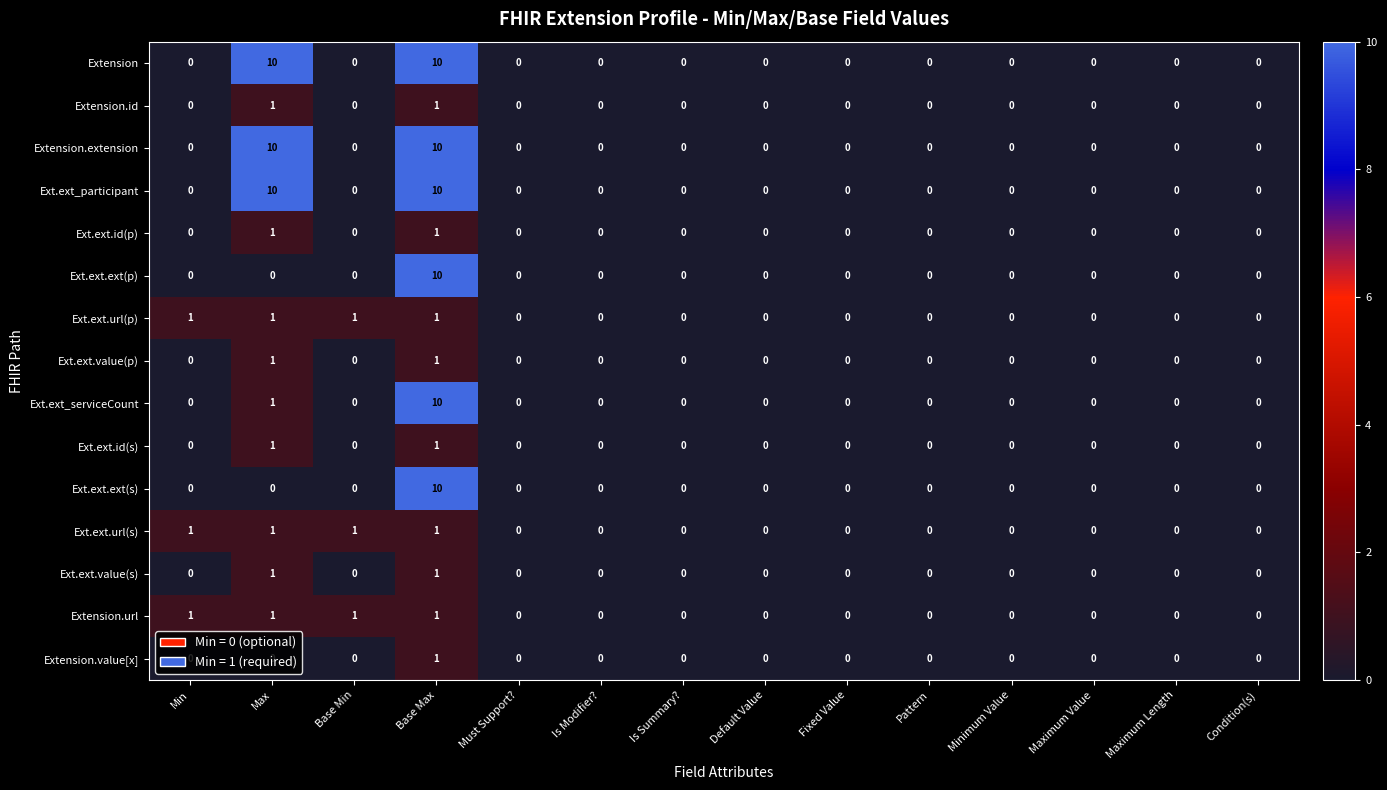

What is the greatest value displayed?

10